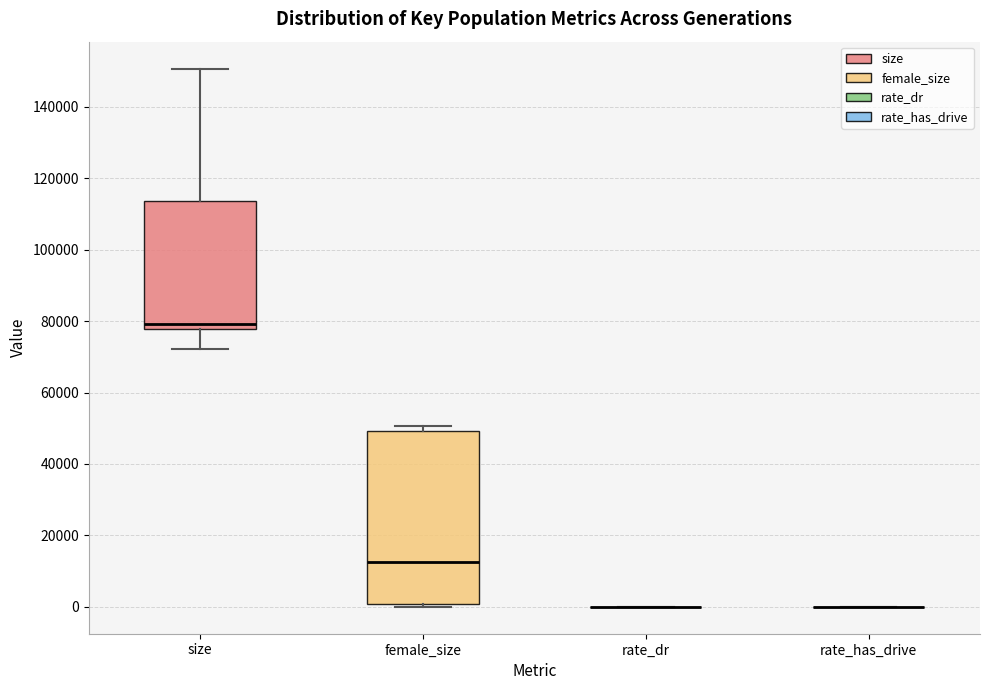

Reading left to right, read every box against the y-axis: the position of its median line, the range the box covers, and the ends of its whiskers. The values are not printed on the chart, so give them approximately, as read against the axis.

size: median 80000, box 78000 to 114000, whiskers 72000 to 150000
female_size: median 12000, box 0 to 50000, whiskers 0 (just below the box's lower edge) to 50000 (just above the box's upper edge)
rate_dr: box collapsed to a line at 0, whiskers 0 to 0
rate_has_drive: box collapsed to a line at 0, whiskers 0 to 0